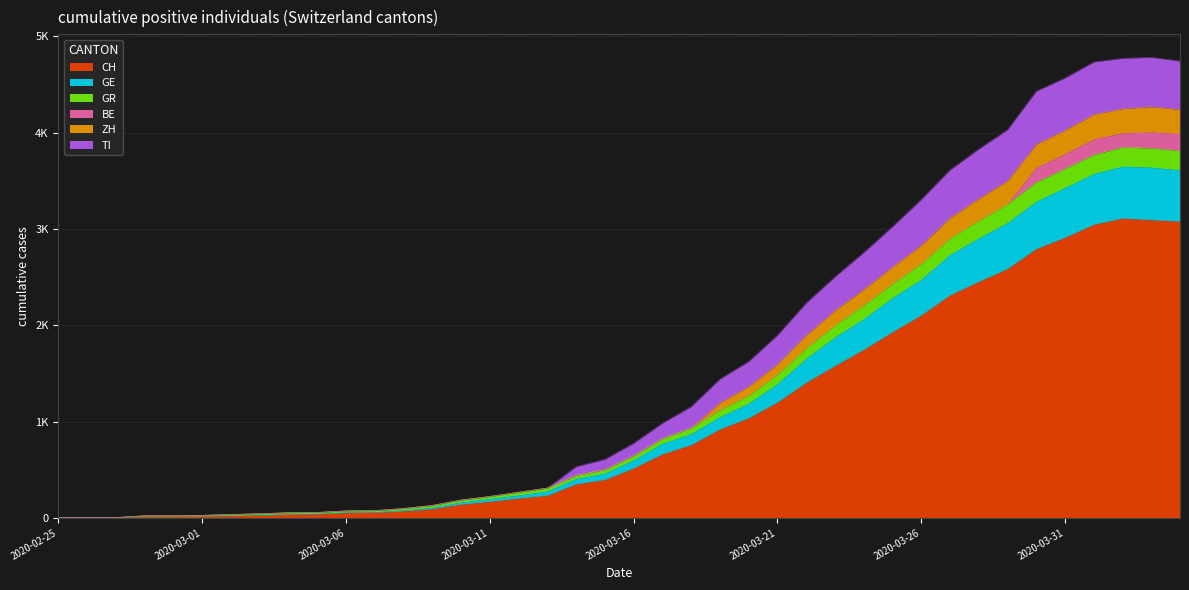

Does the chart display data point markers on the line(s)?

No